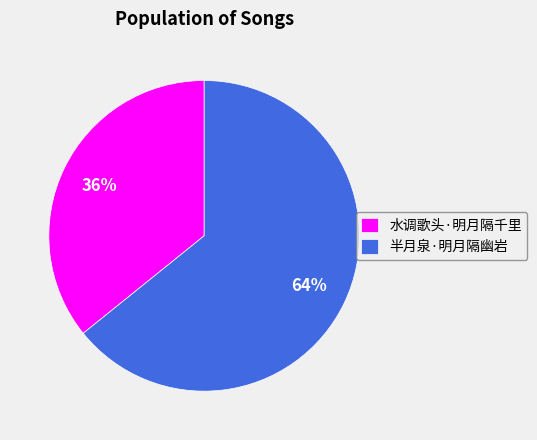

To the nearest percent, what is the difference between the 半月泉·明月隔幽岩 and 水调歌头·明月隔千里 slice percentages?

28%